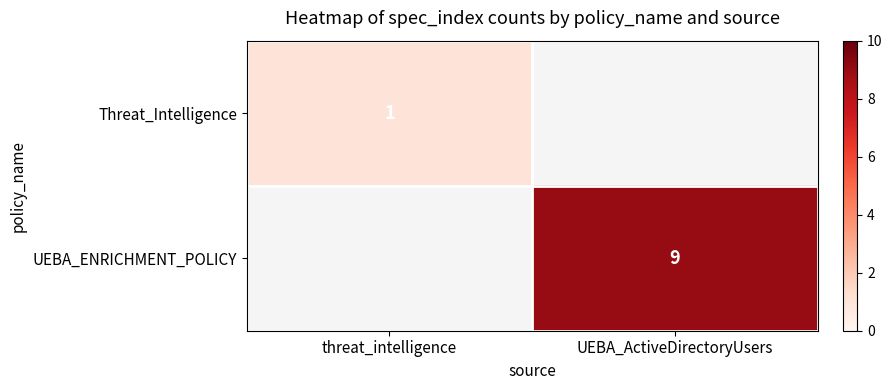

The Threat_Intelligence series shows 2 at threat_intelligence. True or false?

False